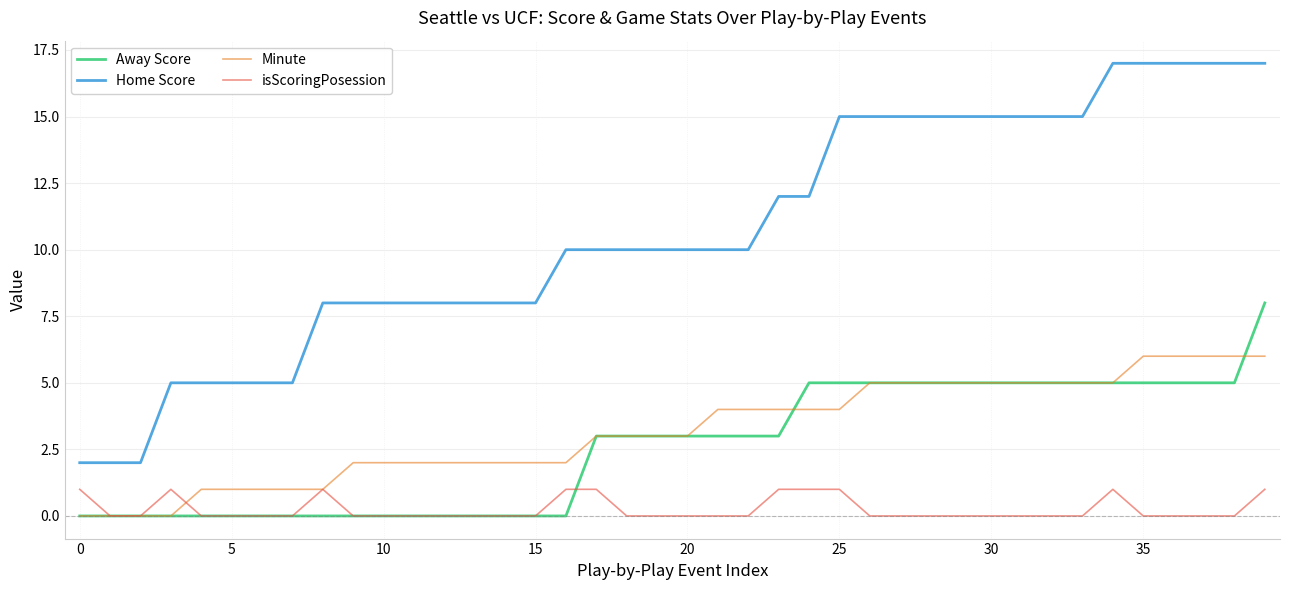

Reading left to right, list all the values displayed in this chart.

Away Score: 0	0	0	0	0	0	0	0	0	0	0	0	0	0	0	0	0	3	3	3	3	3	3	3	5	5	5	5	5	5	5	5	5	5	5	5	5	5	5	8
Home Score: 2	2	2	5	5	5	5	5	8	8	8	8	8	8	8	8	10	10	10	10	10	10	10	12	12	15	15	15	15	15	15	15	15	15	17	17	17	17	17	17
Minute: 0	0	0	0	1	1	1	1	1	2	2	2	2	2	2	2	2	3	3	3	3	4	4	4	4	4	5	5	5	5	5	5	5	5	5	6	6	6	6	6
isScoringPosession: 1	0	0	1	0	0	0	0	1	0	0	0	0	0	0	0	1	1	0	0	0	0	0	1	1	1	0	0	0	0	0	0	0	0	1	0	0	0	0	1